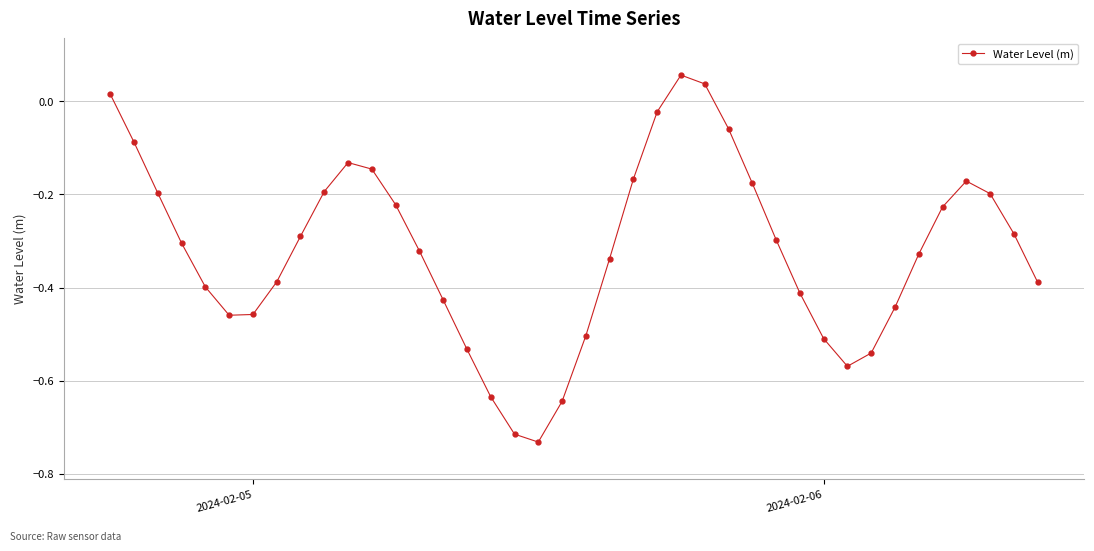

How many interior local valleys (lower than both neighbors) does the data have?

3